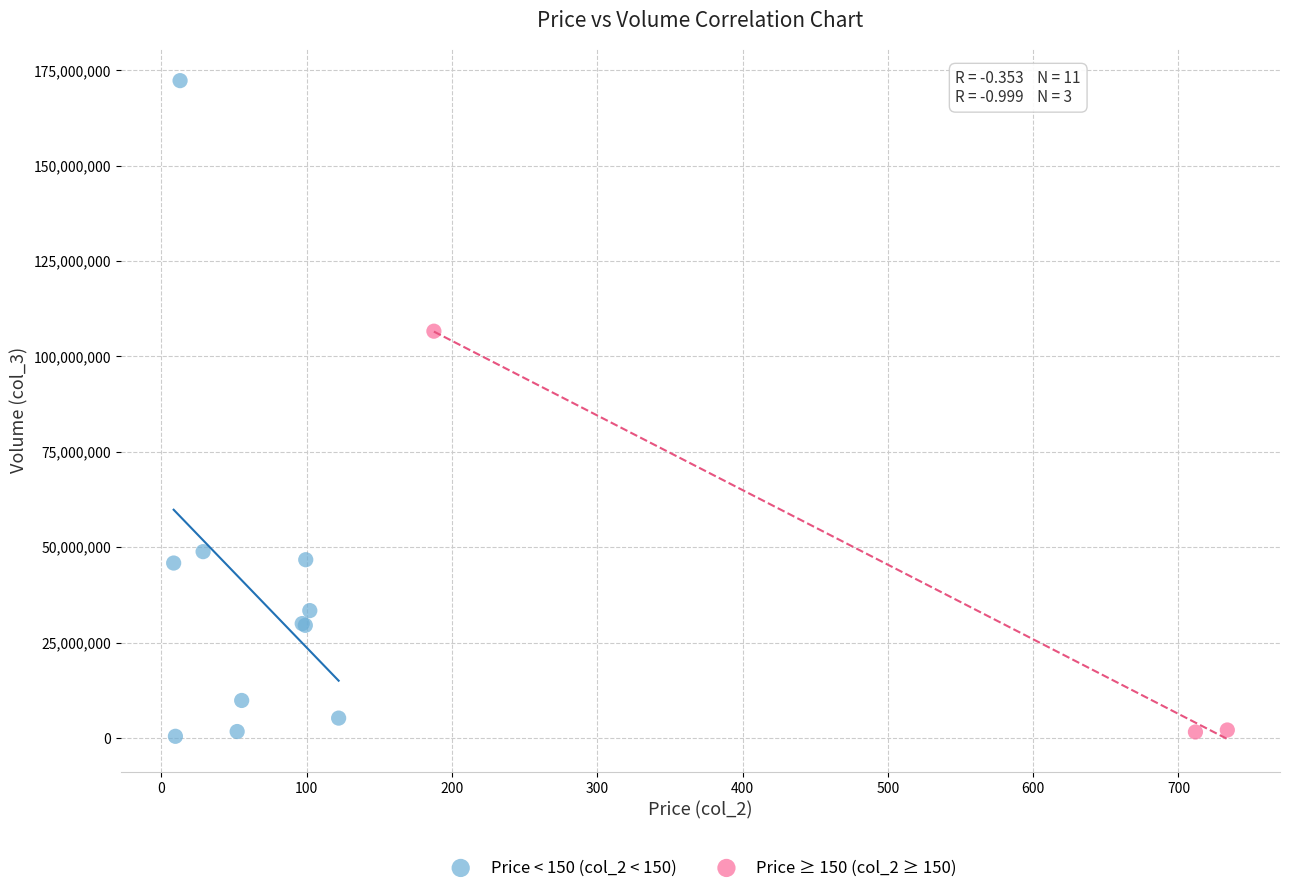

Which series reaches the maximum Y coordinate?

Price < 150 (col_2 < 150)